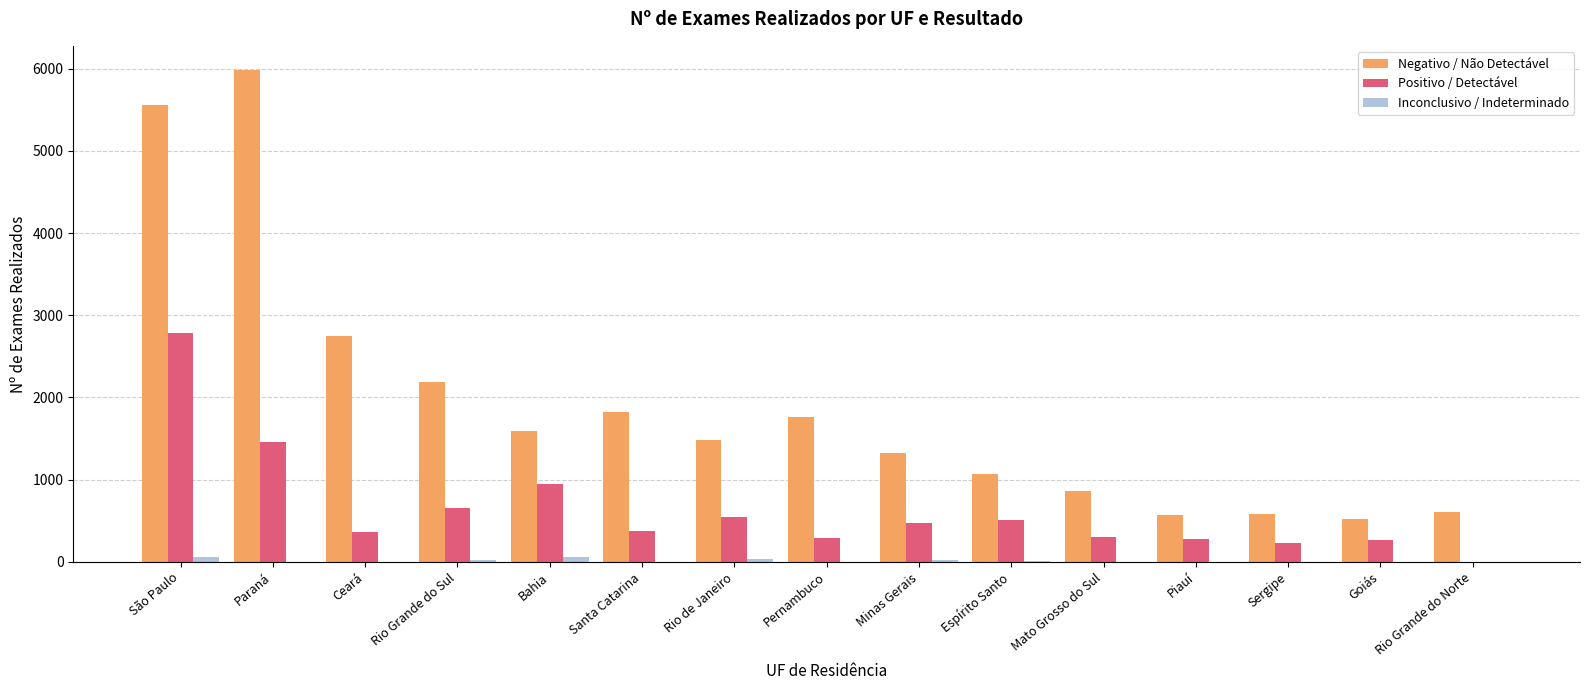

What is the average value of the Negativo / Não Detectável series?

1912